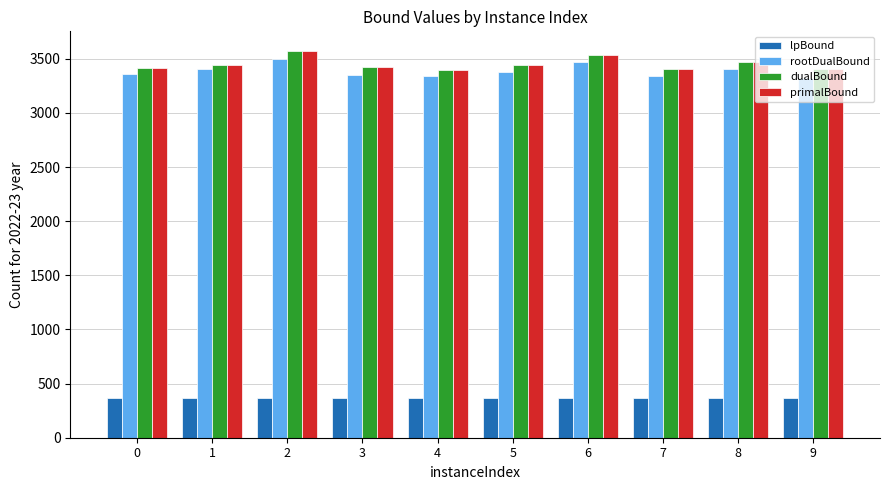

Is the value of lpBound at 4 greater than the value of primalBound at 2?

No